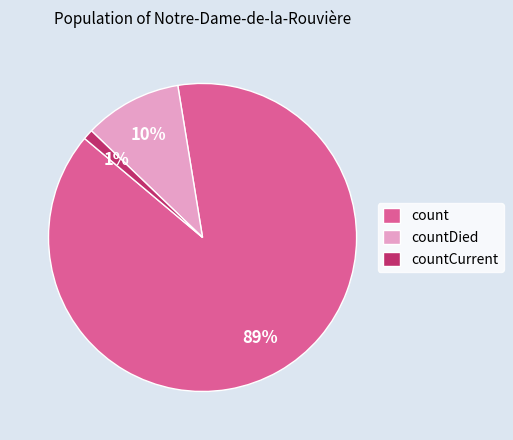

Does count account for over 50% of the chart?

Yes